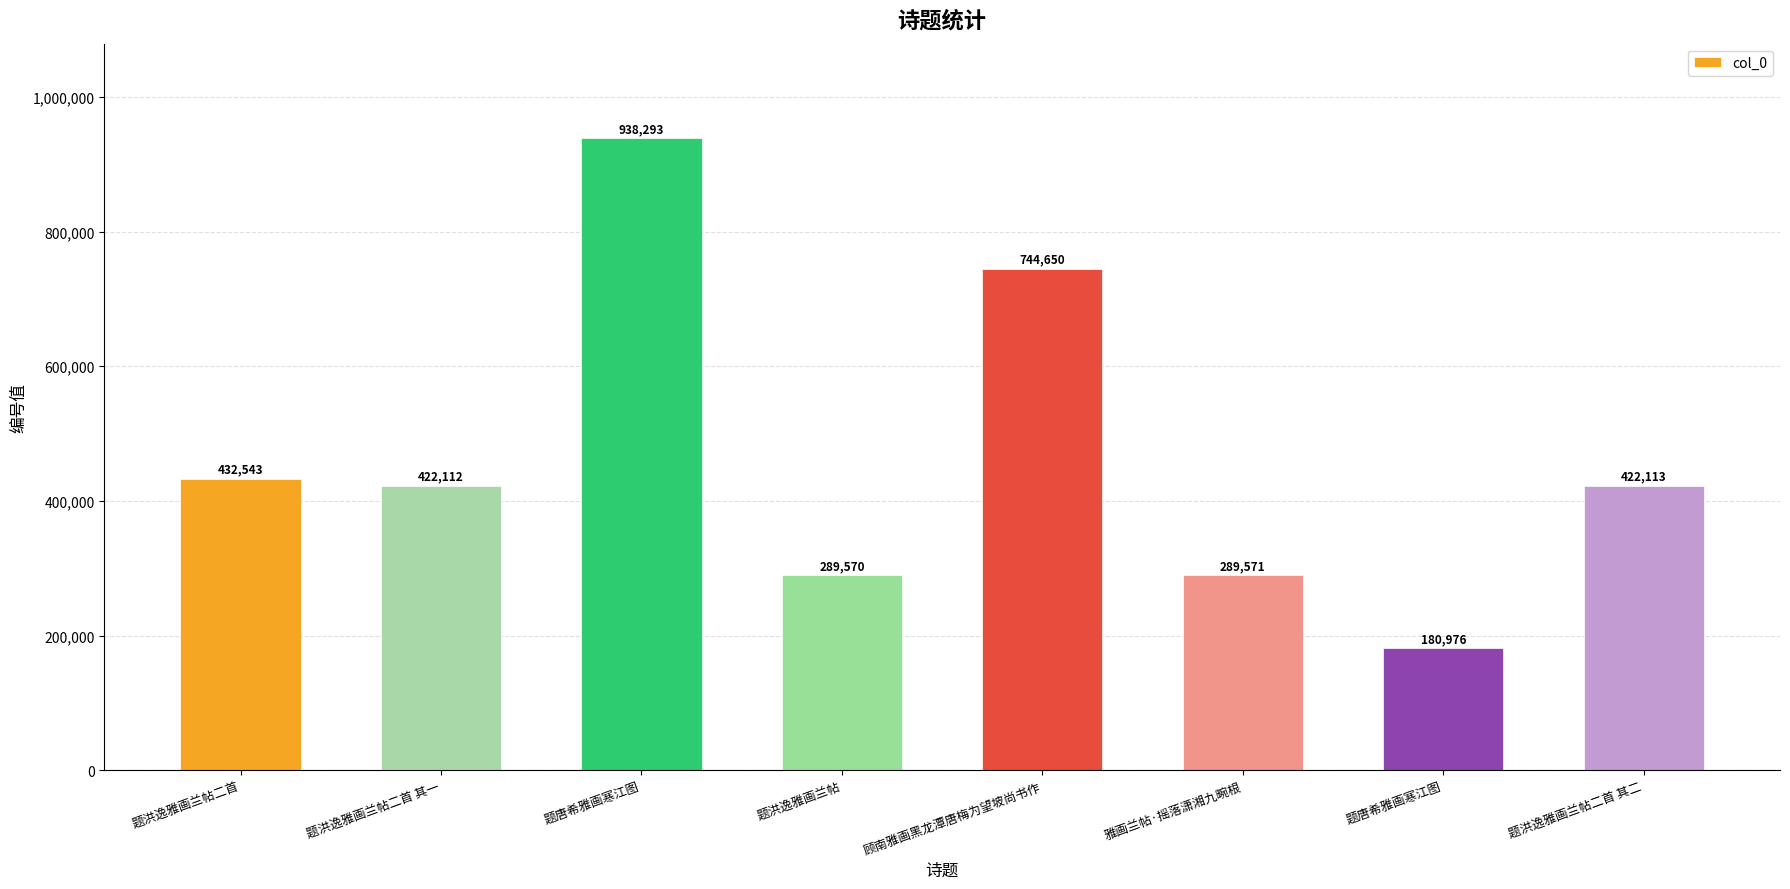

Where is the data nearest to the value 559634?

题洪逸雅画兰帖二首